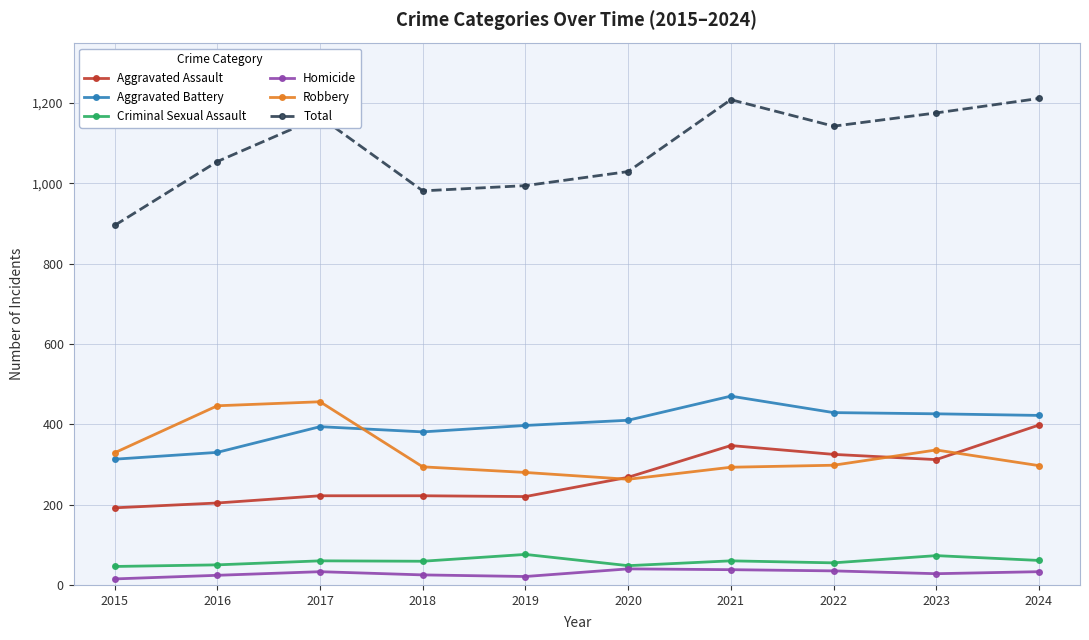

Is the value of Robbery at 2021 greater than the value of Aggravated Battery at 2023?

No